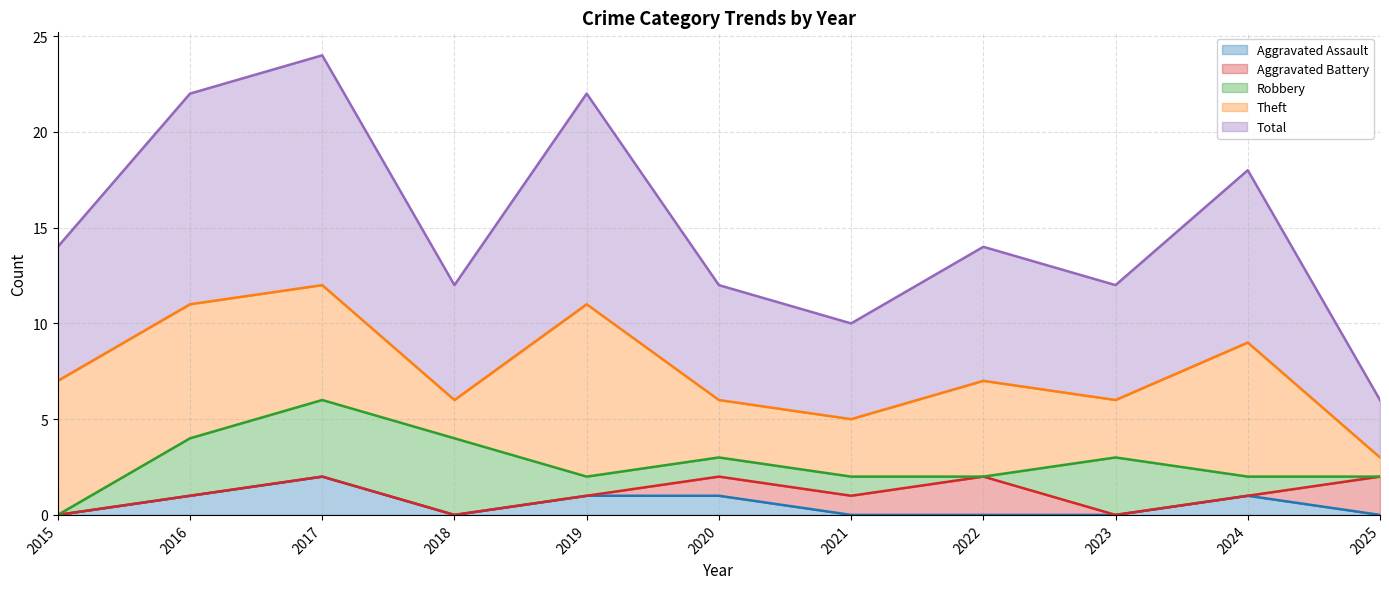

Is it true that Theft equals 9 at 2019?

True